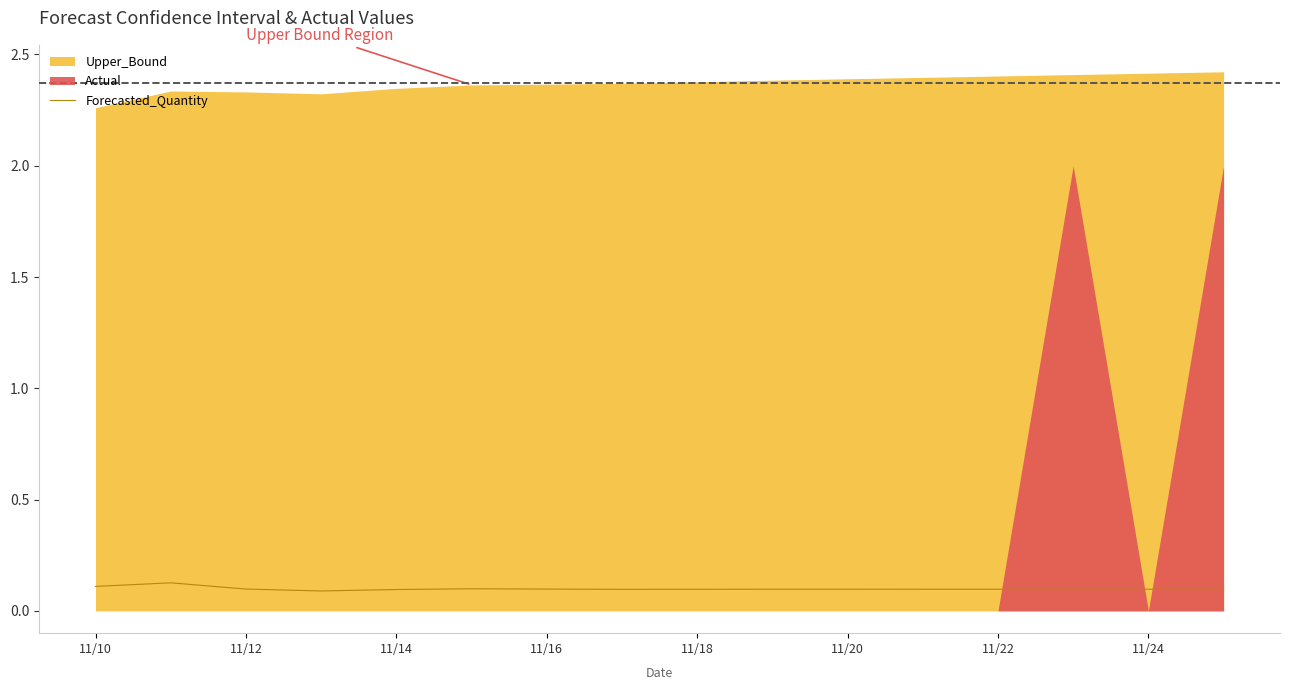

Is it true that Forecasted_Quantity equals 0.1 at 11/14?

True